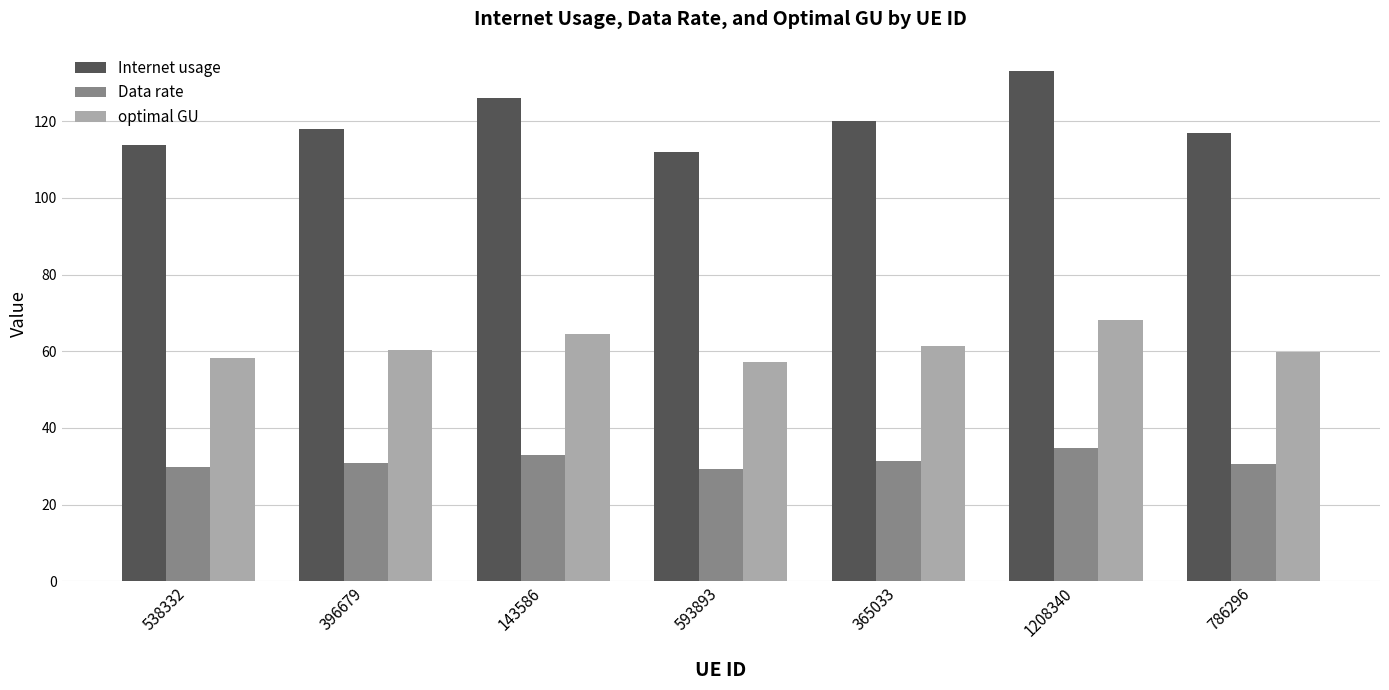

What is the sum of the optimal GU values at 396679 and 538332?

118.6